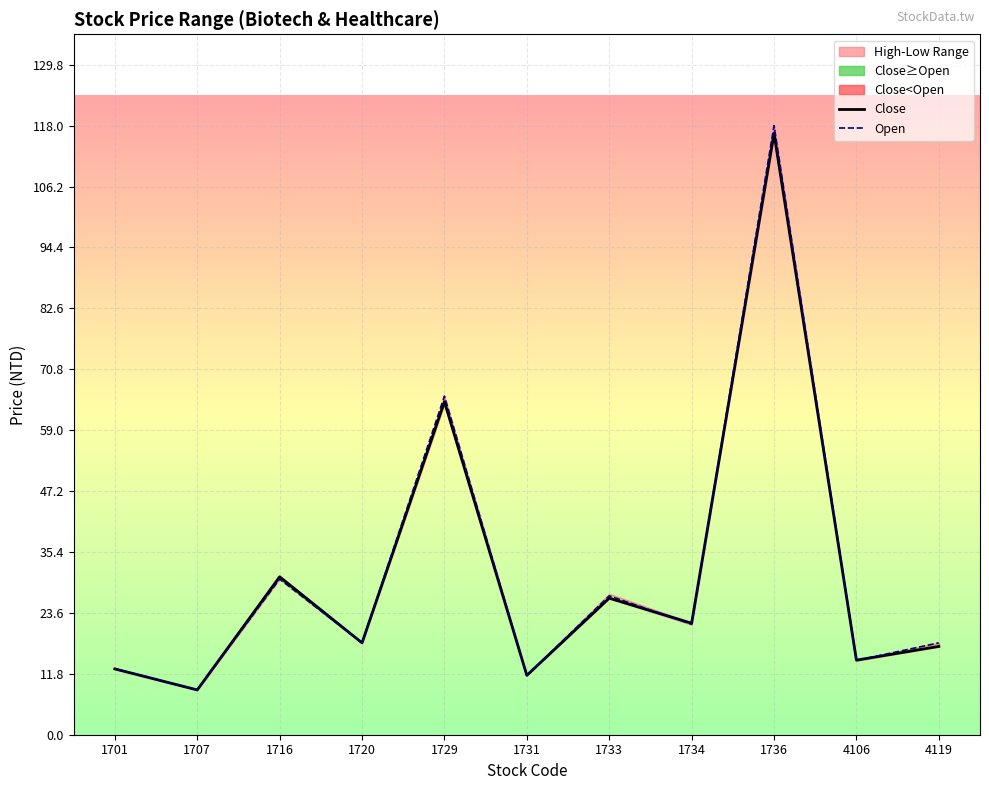

At which category does the chart reach its peak across all series?

1736